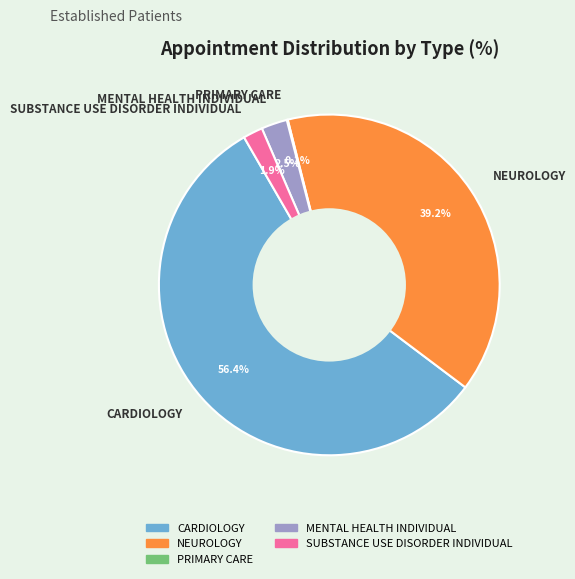

Which slice is the largest?

CARDIOLOGY